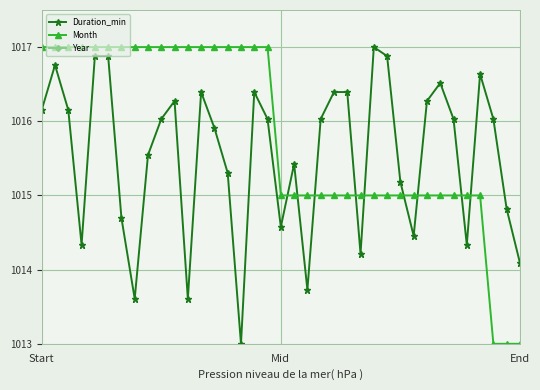

True or false: Month has more than 0 points higher than both neighbors.

False